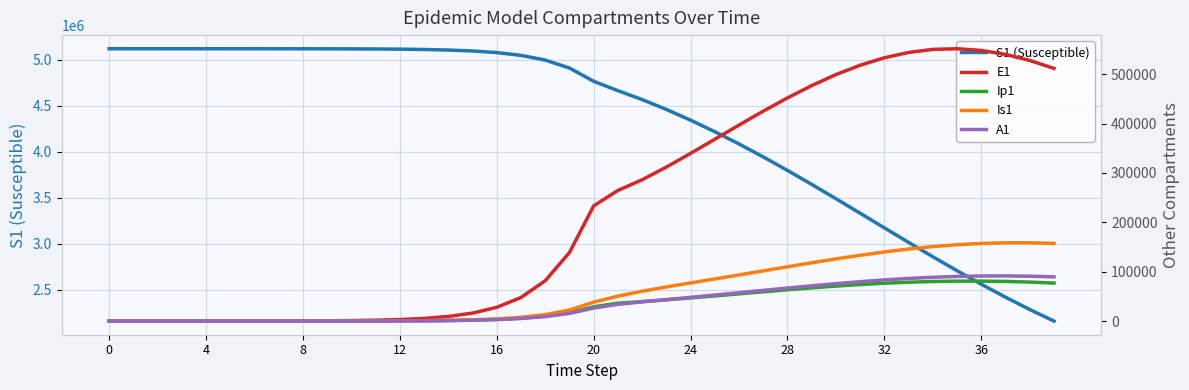

Reading left to right, list all the values displayed in this chart.

S1 (Susceptible): 5120500.0	5120492.7	5120483.3	5120468.1	5120442.4	5120398.2	5120322.0	5120190.6	5119964.0	5119573.4	5118899.8	5117738.6	5115737.1	5112288.3	5106349.2	5096131.3	5078580.9	5048522.1	4997291.1	4910702.0	4766416.9	4664770.8	4568021.0	4460645.1	4343910.1	4218556.7	4085241.6	3944726.2	3797950.3	3646048.3	3490334.6	3332266.3	3173391.9	3015290.5	2859507.3	2707491.6	2560542.5	2419767.0	2286052.6	2160055.5
E1: 0.0	6.4	13.2	23.4	40.6	70.1	120.8	208.4	359.3	619.5	1068.2	1841.6	3174.6	5471.0	9424.7	16223.7	27892.4	47849.9	81783.6	138900.5	233393.7	264643.0	286273.6	311988.9	339725.0	368356.9	397096.0	425247.4	452125.9	477039.2	499303.8	518275.7	533385.9	544175.9	550327.9	551685.0	548260.4	540232.6	527930.3	511805.6
Ip1: 0.0	0.5	1.4	2.7	4.9	8.5	14.7	25.4	43.8	75.6	130.3	224.7	387.4	667.8	1150.7	1981.7	3409.7	5857.3	10034.7	17111.3	28948.5	36287.8	39524.4	43046.2	46911.6	51003.6	55199.7	59390.8	63473.9	67347.2	70909.0	74060.7	76710.7	78780.0	80206.6	80949.8	80992.4	80341.8	79028.9	77105.4
Is1: 5.0	4.1	4.1	5.1	7.5	11.9	19.8	33.6	57.5	98.8	170.1	293.1	505.2	870.7	1500.7	2585.8	4453.1	7661.7	13161.3	22546.3	38443.9	50571.7	60572.4	69217.0	77356.2	85422.9	93573.0	101808.7	110048.2	118161.8	125990.8	133360.6	140090.4	146004.1	150939.7	154759.5	157358.0	158668.0	158665.2	157367.8
A1: 0.0	0.3	1.0	2.1	4.1	7.4	13.1	22.8	39.5	68.3	117.8	203.2	350.5	604.2	1041.3	1793.8	3087.9	5308.8	9107.3	15566.2	26439.5	33974.8	38923.5	43526.5	48107.3	52764.5	57497.7	62258.5	66972.1	71547.5	75883.5	79874.7	83416.9	86413.0	88778.7	90447.4	91374.5	91540.0	90949.1	89631.6